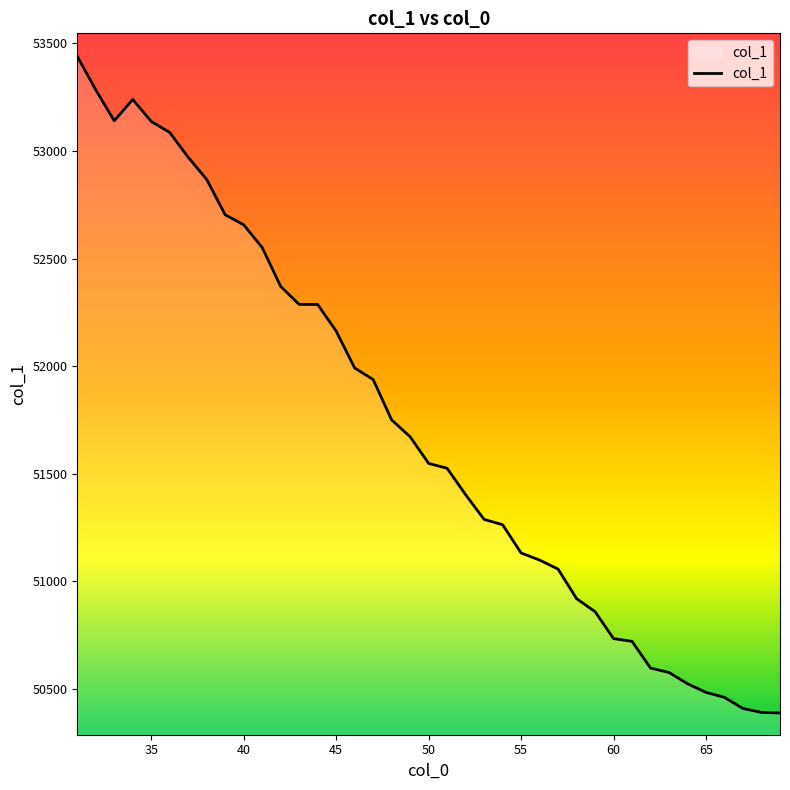

Does the chart have visible grid lines?

No